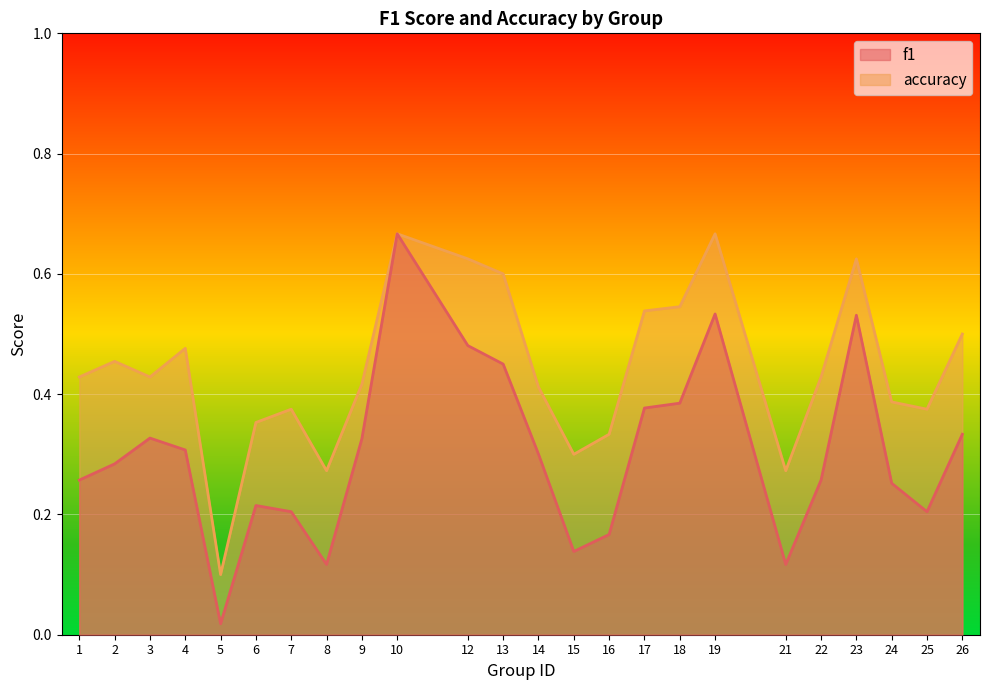

Is it true that f1 equals 0.5 at 19?

True